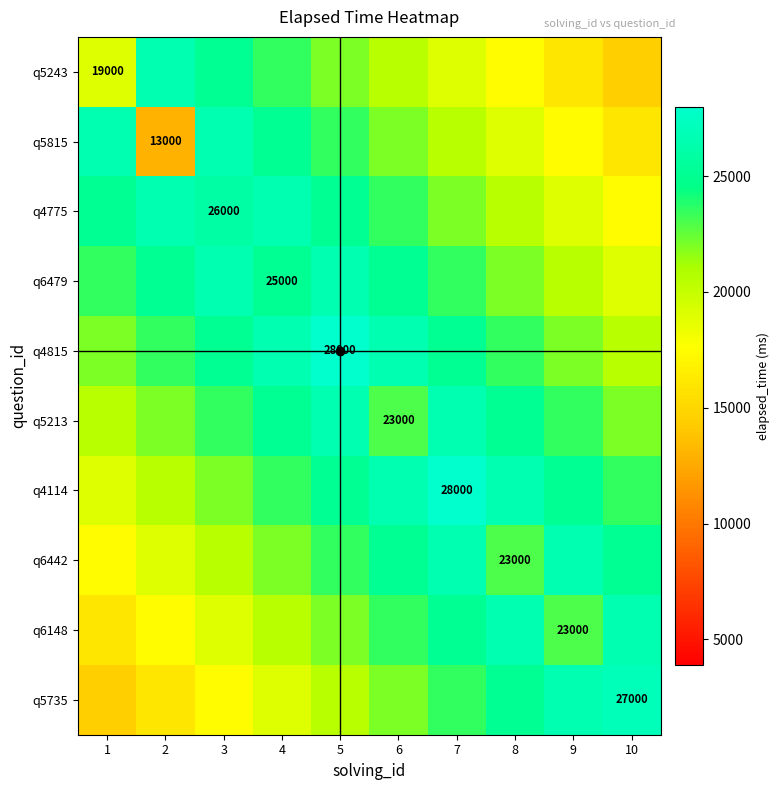

Count the q6442 values in the range 20500 to 25000.

6